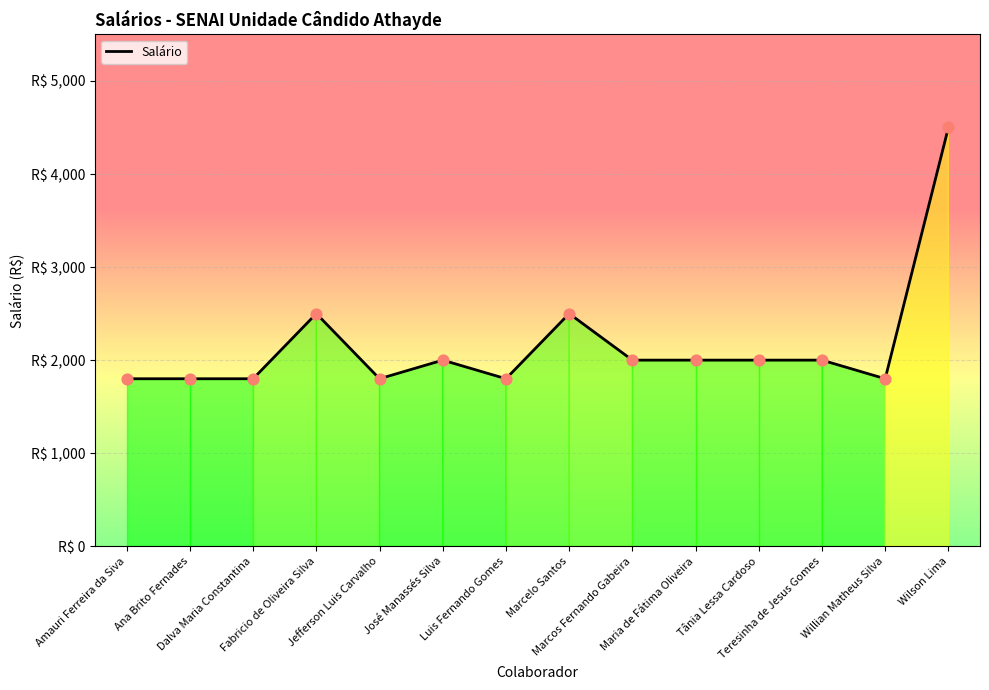

What is the change in value from Dalva Maria Constantina to Teresinha de Jesus Gomes?

+200